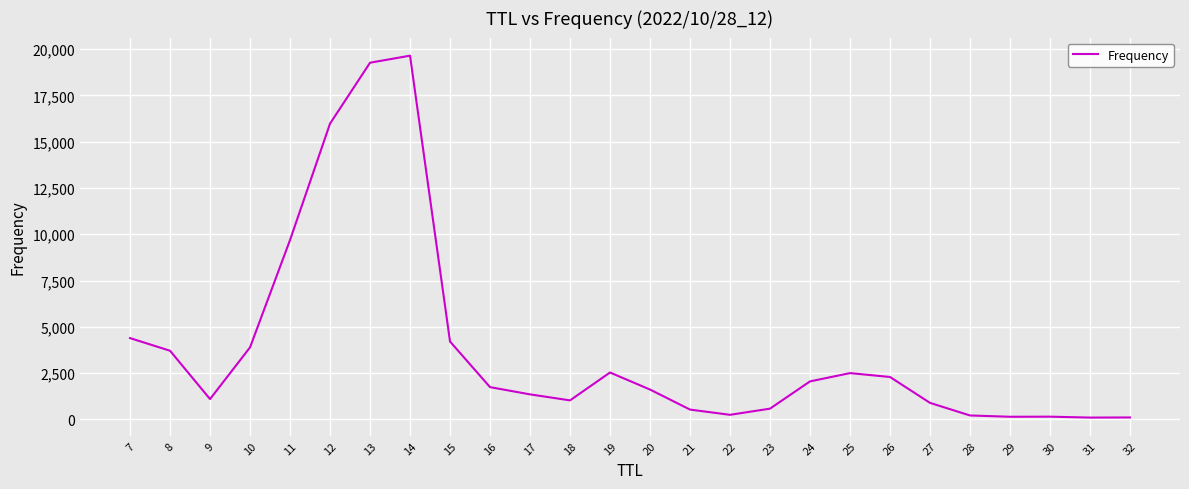

True or false: the data has more than 1 interior local peaks.

True